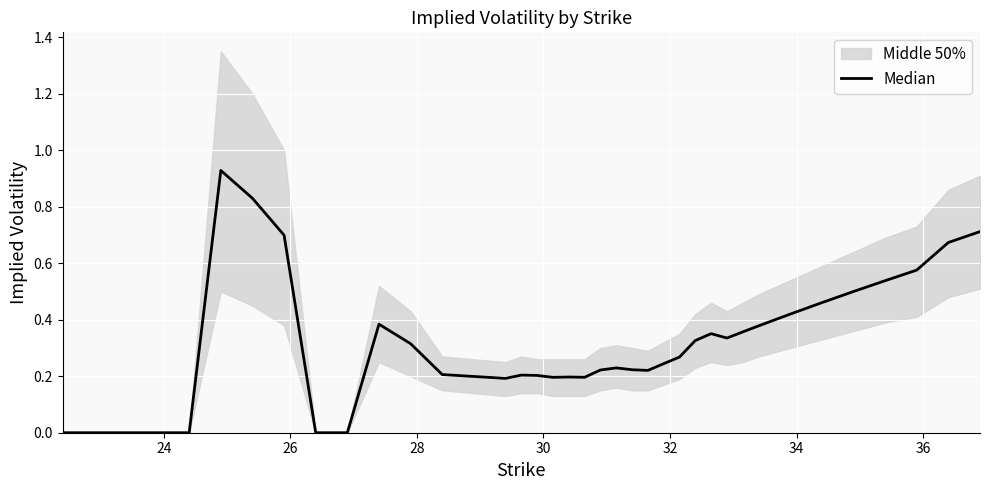

What is the difference between the maximum and minimum values?

0.9